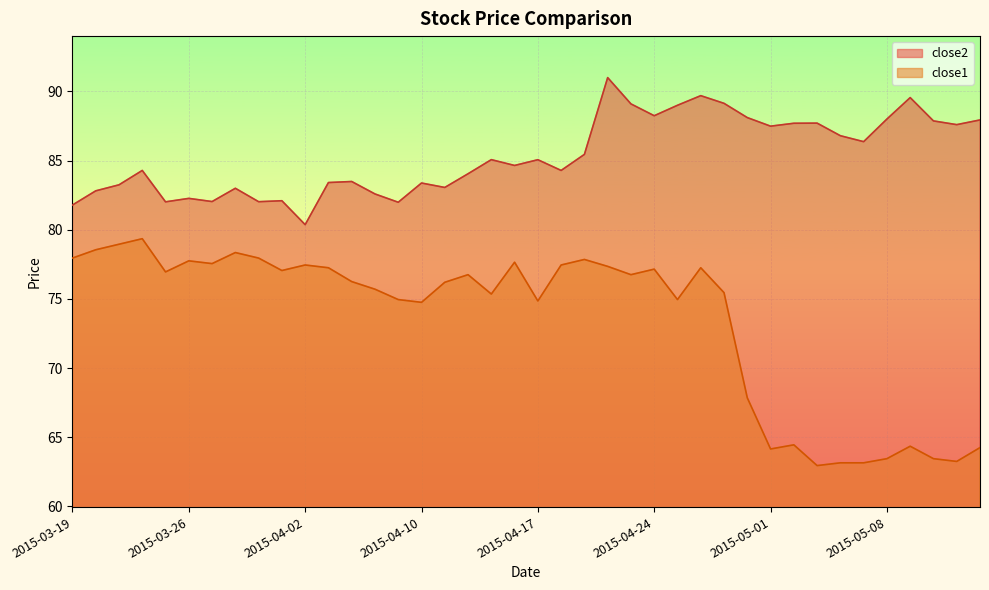

Rank the series by their maximum value, from lowest to highest.

close1, close2